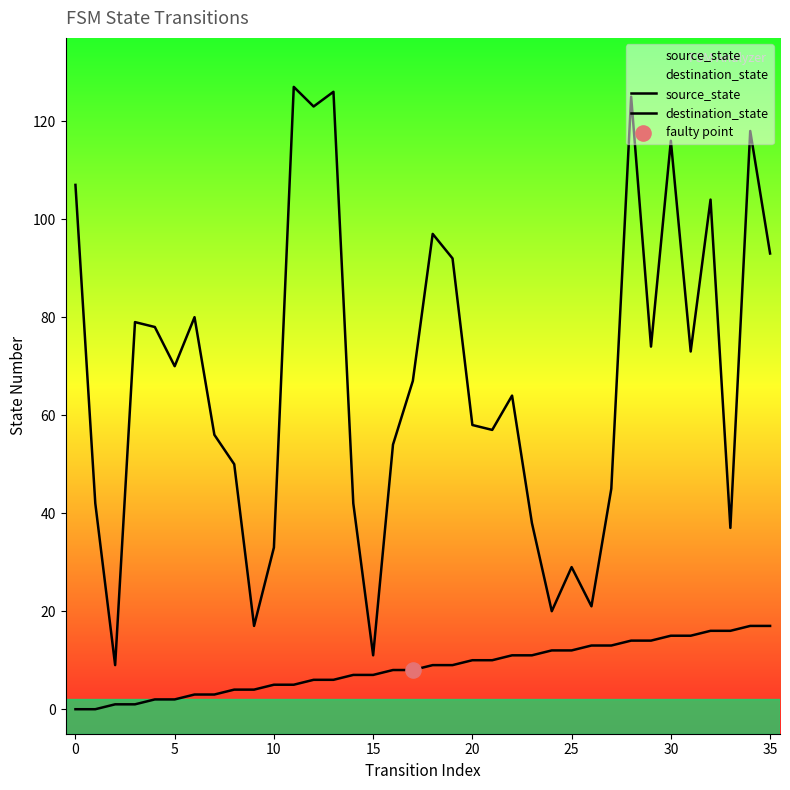

Which series reaches the minimum Y coordinate?

source_state